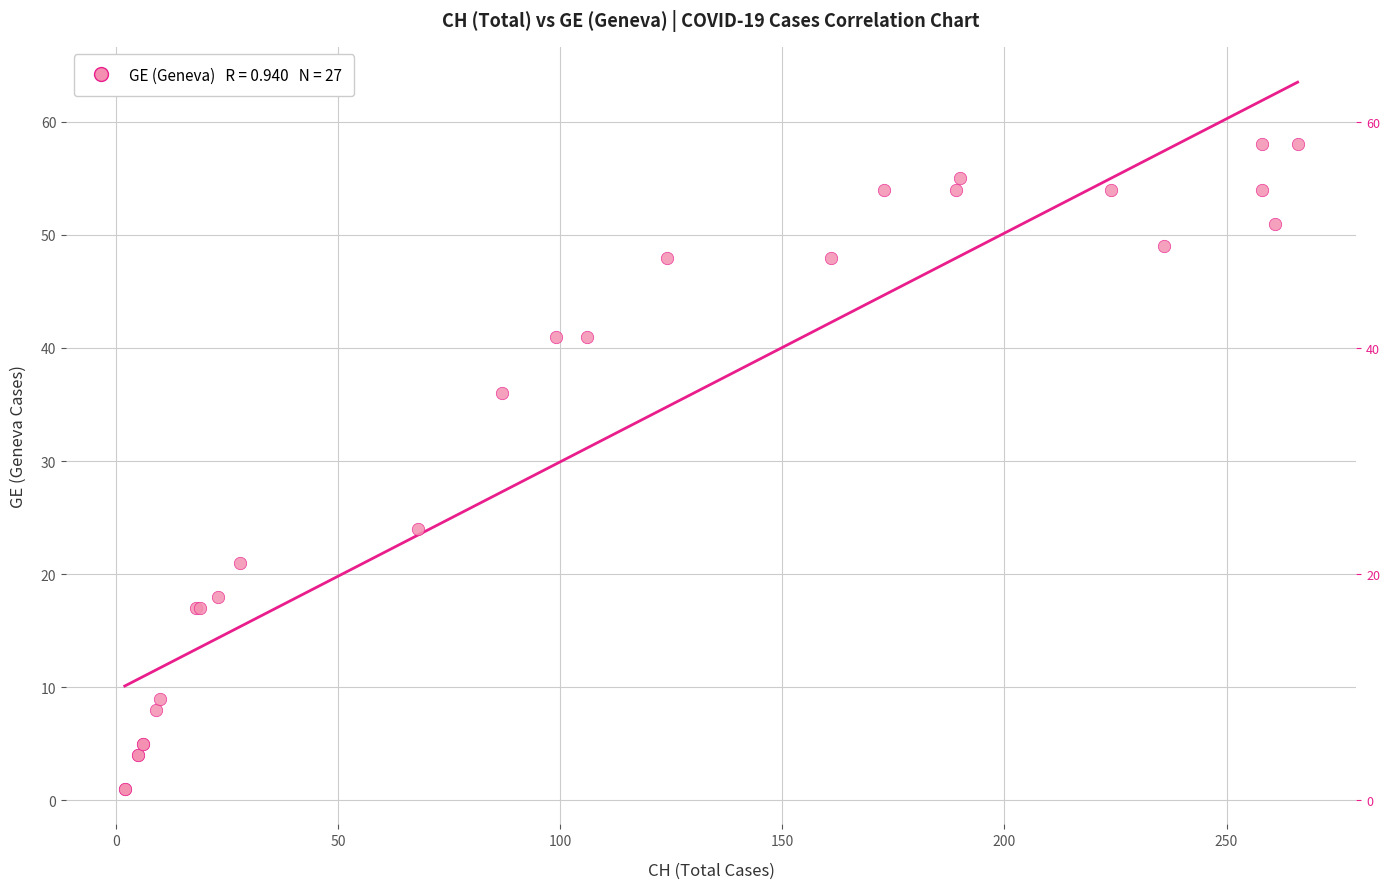

What Y value in the scatter plot is closest to 29?

24